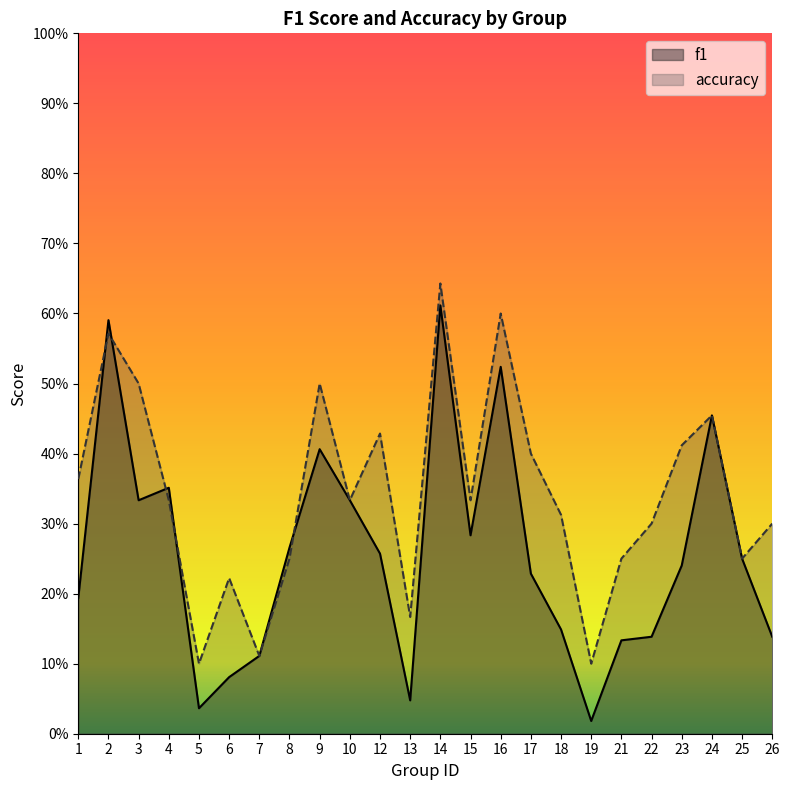

What are all the series names shown in the legend?

f1, accuracy